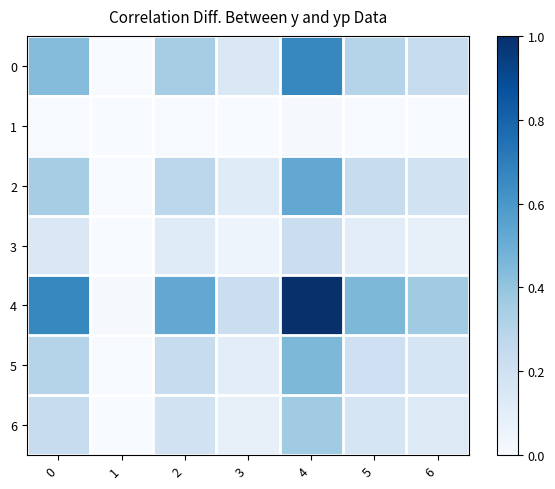

Reading right to left, extract all data points from this chart.

0: 6=0.2	5=0.3	4=0.7	3=0.1	2=0.3	1=0.0	0=0.4
1: 6=0.0	5=0.0	4=0.0	3=0.0	2=0.0	1=0.0	0=0.0
2: 6=0.2	5=0.2	4=0.5	3=0.1	2=0.3	1=0.0	0=0.3
3: 6=0.1	5=0.1	4=0.2	3=0.1	2=0.1	1=0.0	0=0.1
4: 6=0.4	5=0.5	4=1.0	3=0.2	2=0.5	1=0.0	0=0.7
5: 6=0.2	5=0.2	4=0.5	3=0.1	2=0.2	1=0.0	0=0.3
6: 6=0.1	5=0.2	4=0.4	3=0.1	2=0.2	1=0.0	0=0.2